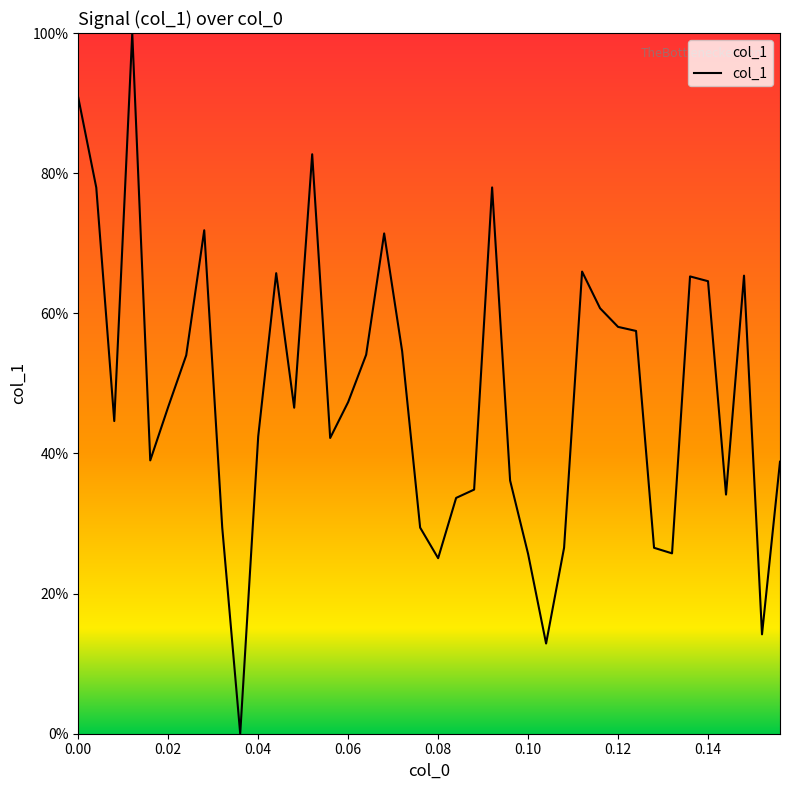

What is the difference between the second highest and second lowest values?

77.9